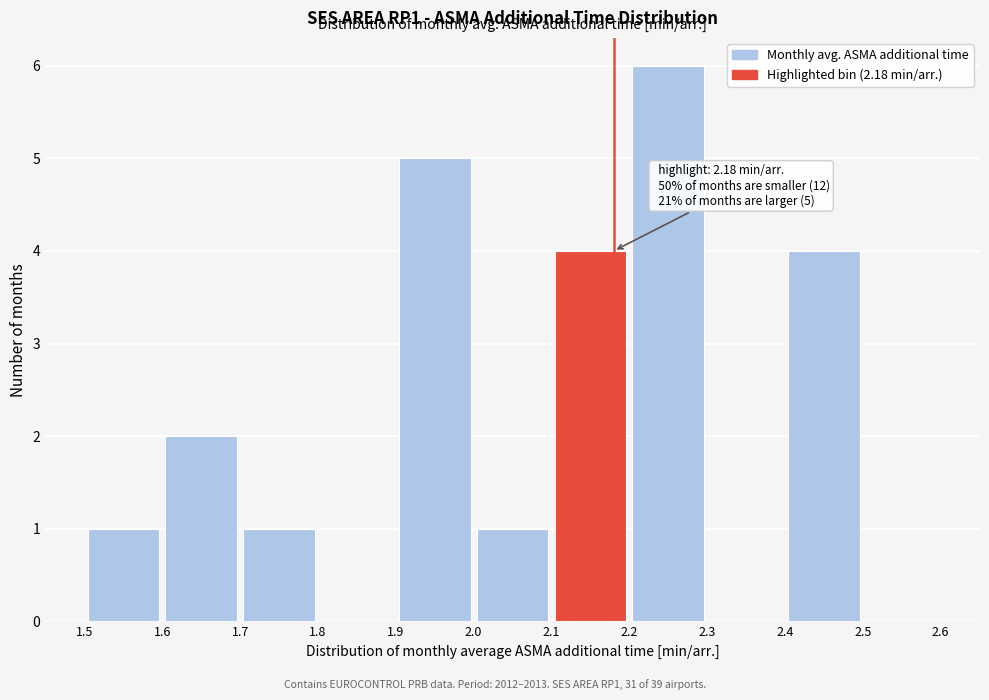

Which range on the x-axis has the tallest bar?

2.2 to 2.3